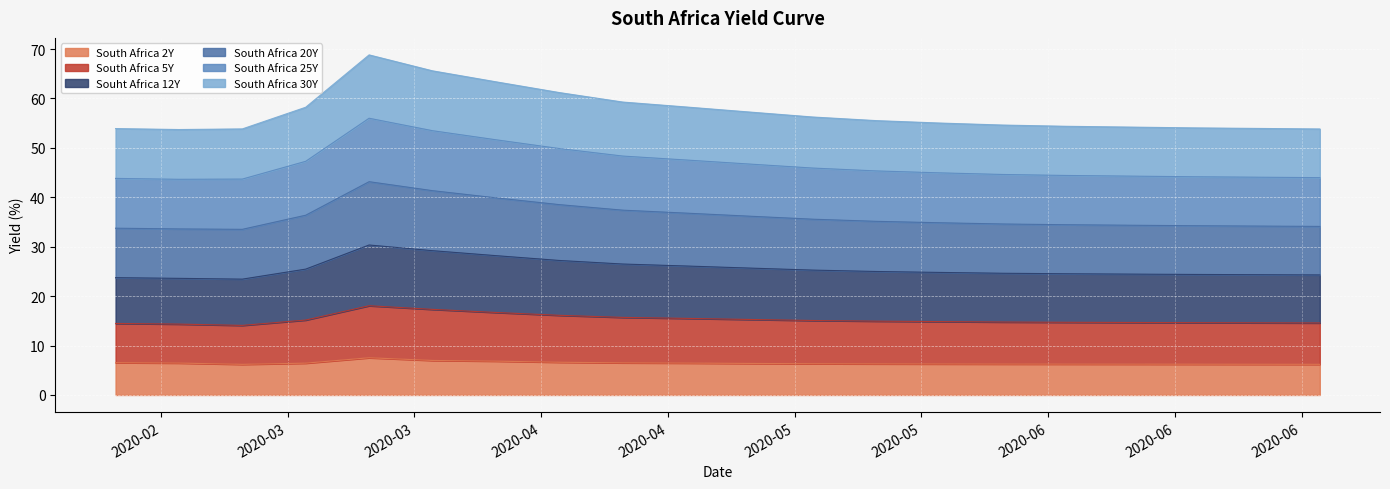

What is the maximum value for South Africa 2Y?

7.5